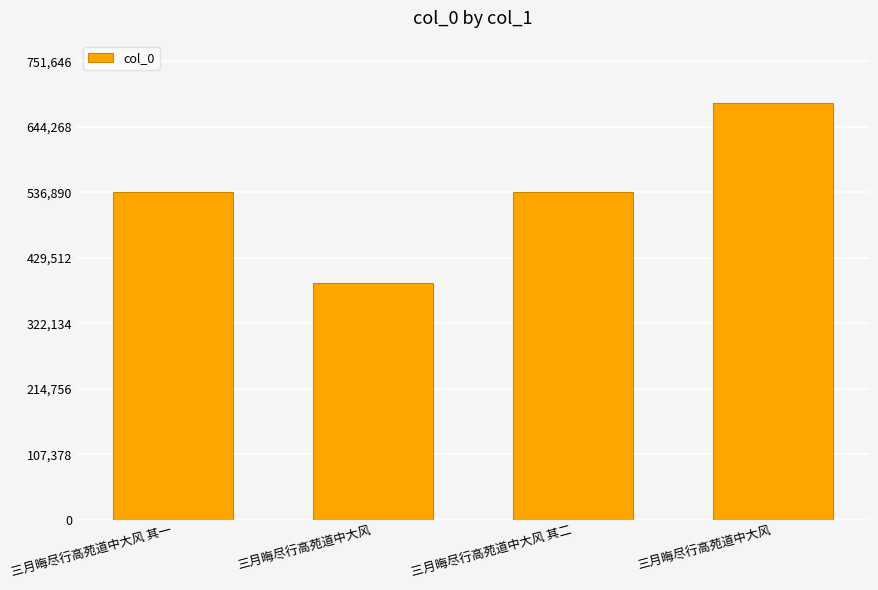

Approximately how many times larger is the value at 三月晦尽行高苑道中大风 其二 compared to 三月晦尽行高苑道中大风?

1.4